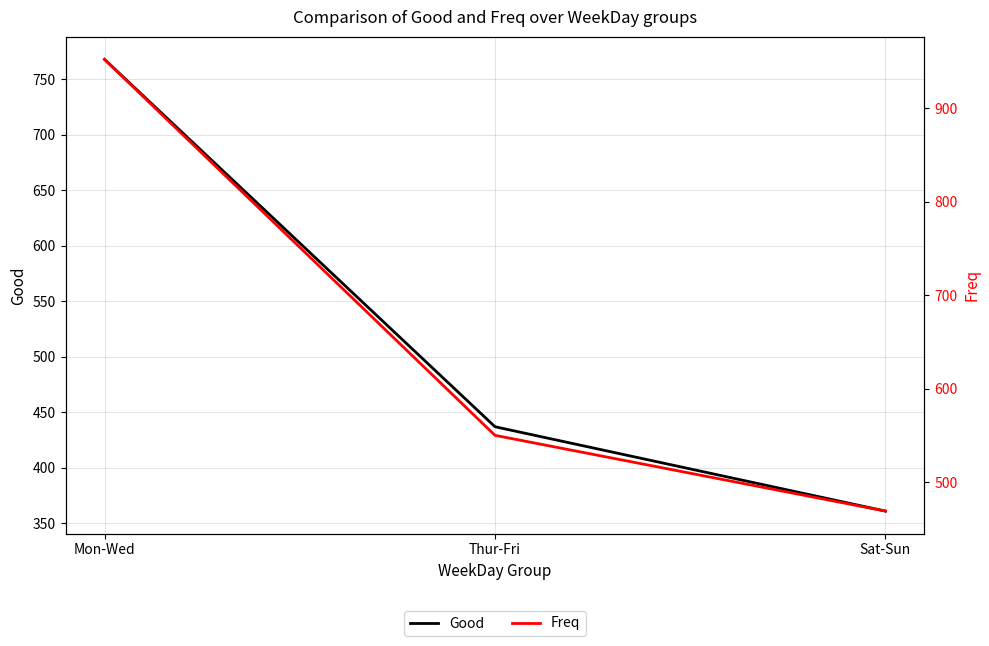

Does the chart display data point markers on the line(s)?

No